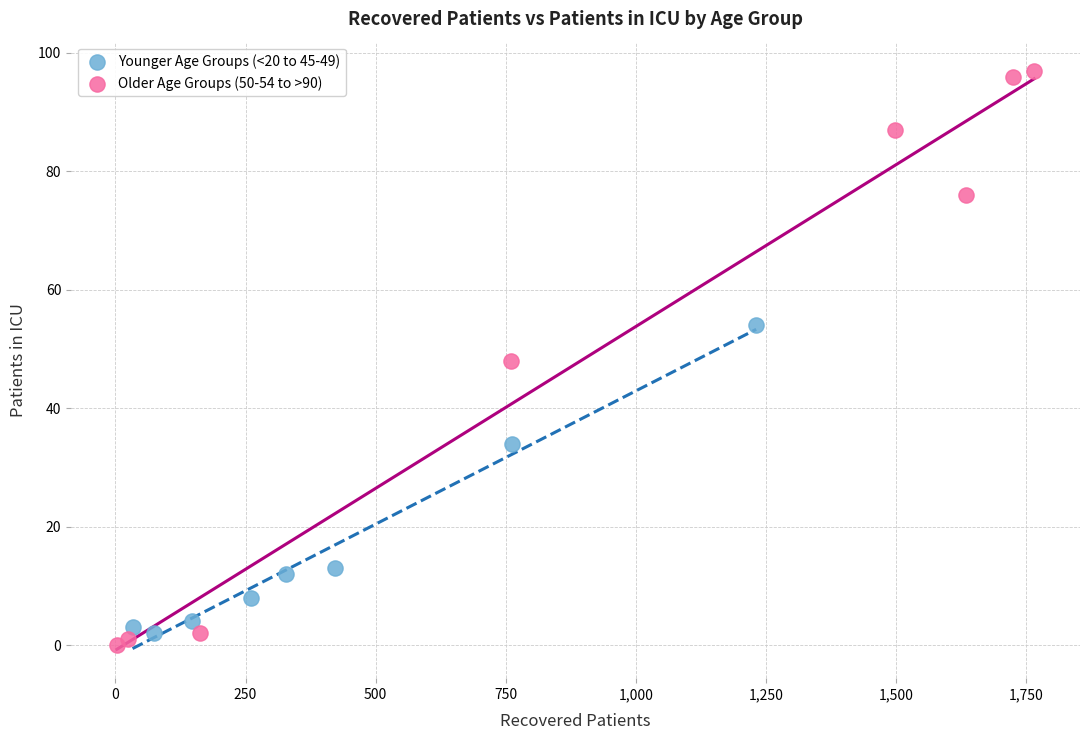

Which series reaches the maximum Y coordinate?

Older Age Groups (50-54 to >90)